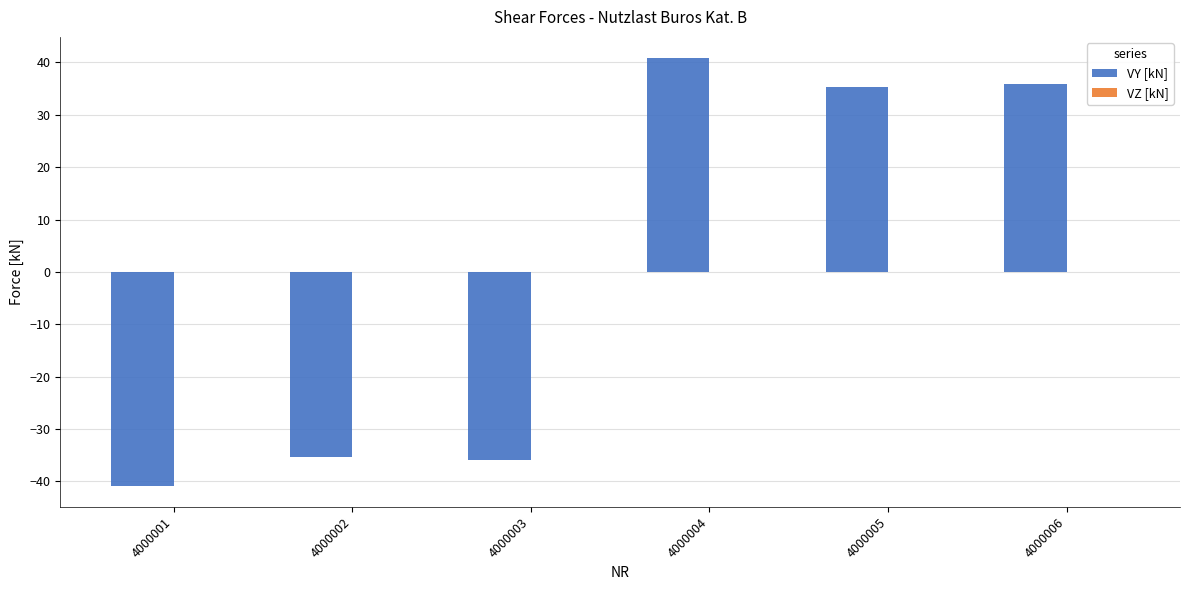

The chart shows a value of 35.9 at 4000006. True or false?

True